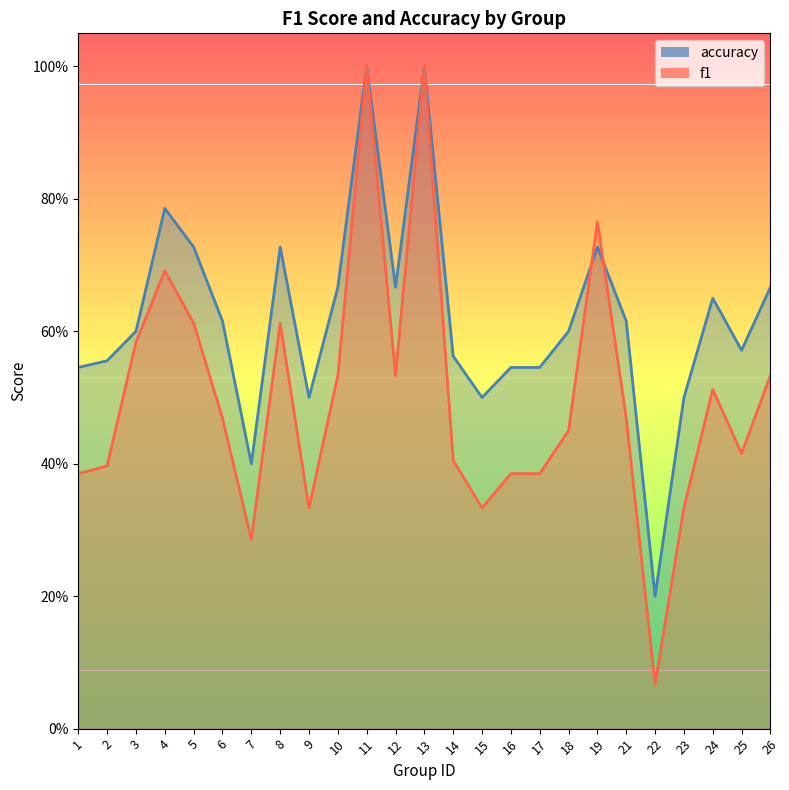

Where is the first local minimum for accuracy?

7